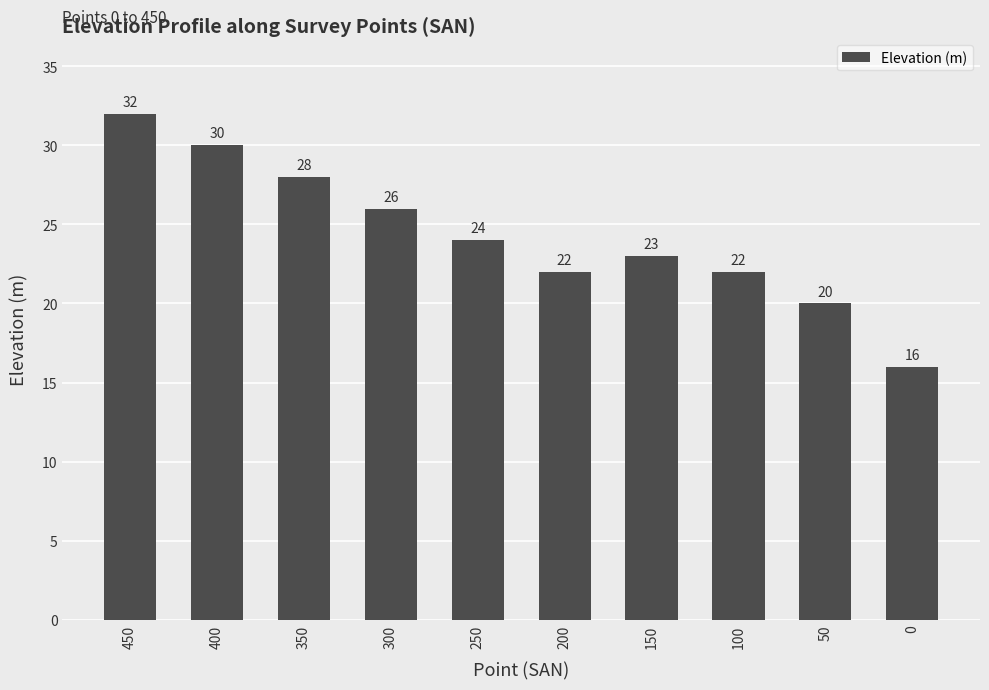

Count the number of data series in this chart.

1